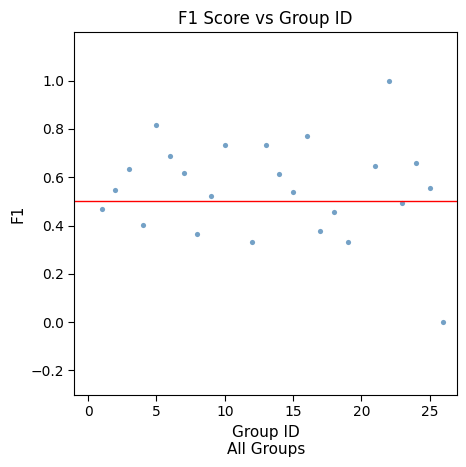

What is the range of Y values (max minus min)?

1.0